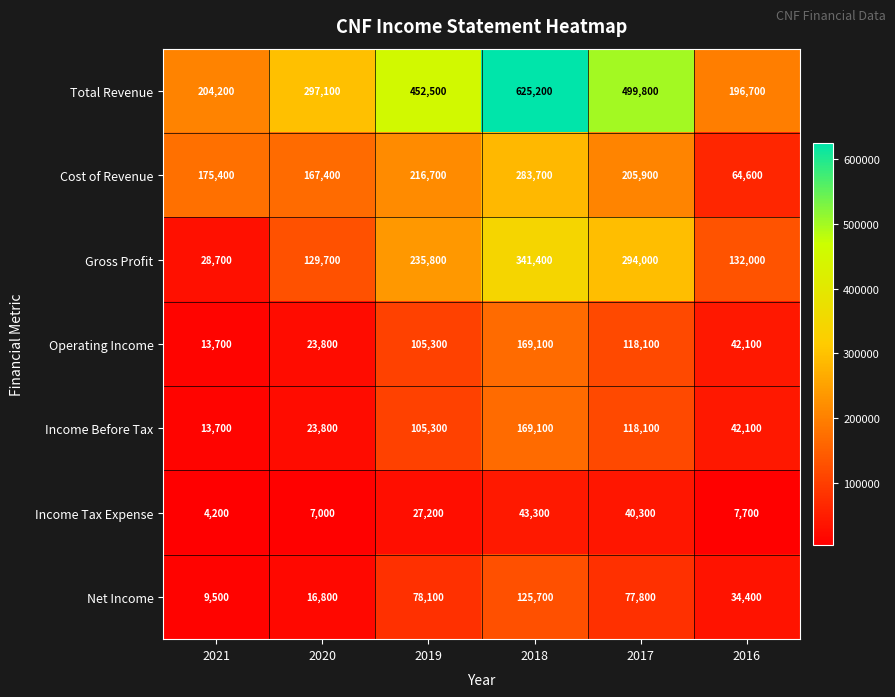

What is the smallest value displayed?

4200